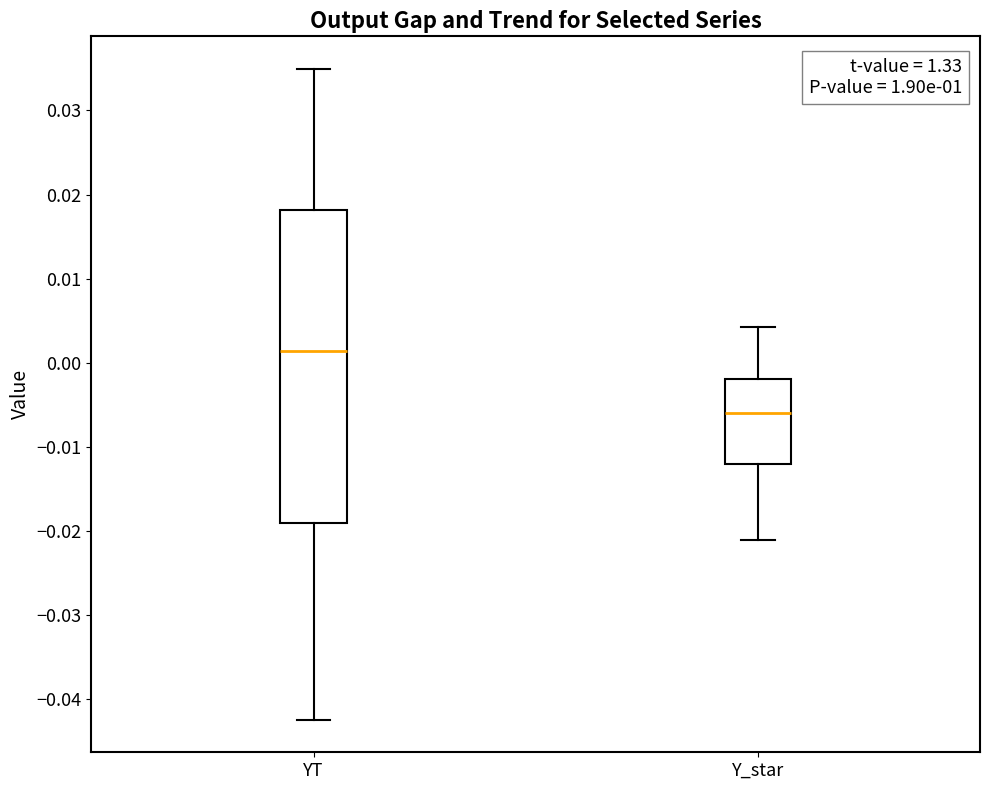

Reading left to right, read every box against the y-axis: the position of its median line, the range the box covers, and the ends of its whiskers. The values are not printed on the chart, so give them approximately, as read against the axis.

YT: median 0.001, box -0.019 to 0.018, whiskers -0.042 to 0.035
Y_star: median -0.006, box -0.012 to -0.002, whiskers -0.021 to 0.004